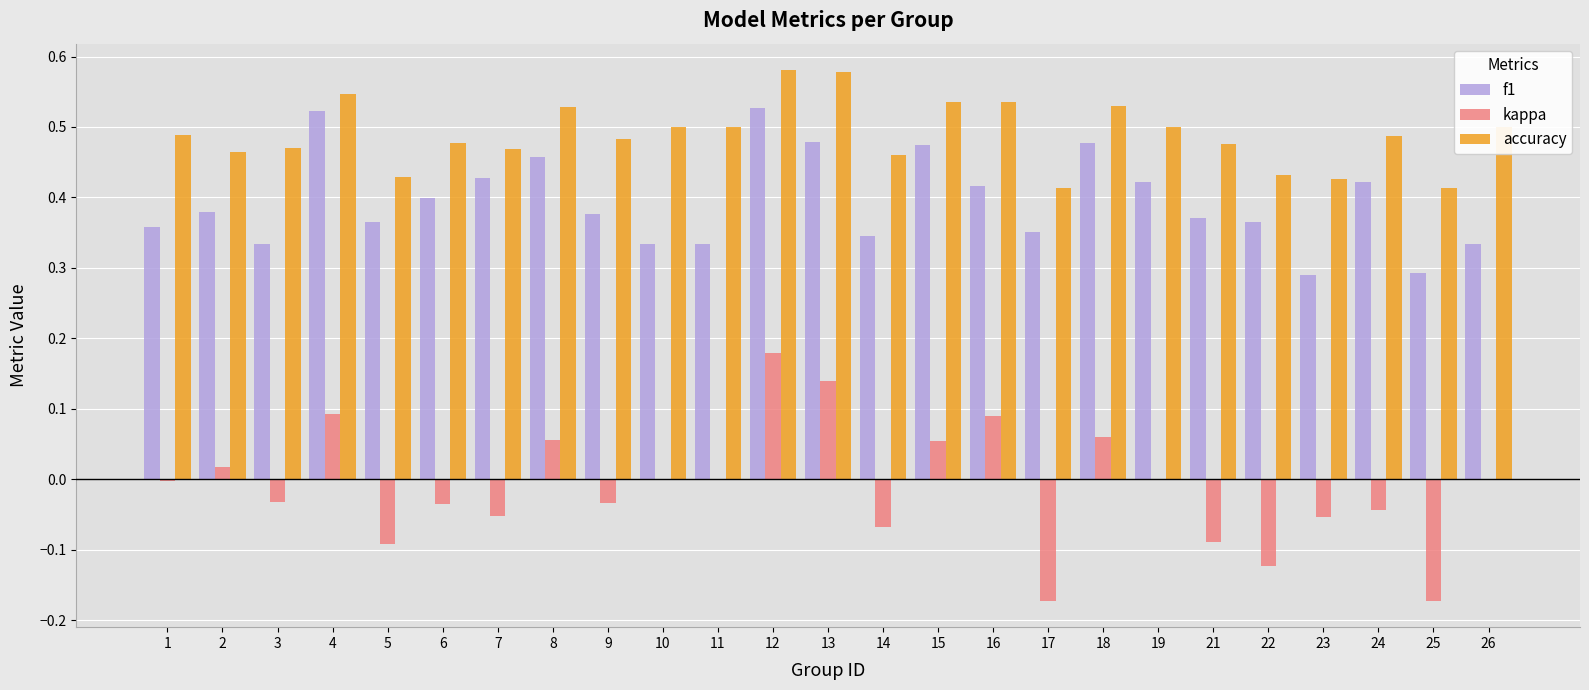

At which label does kappa reach its peak?

12